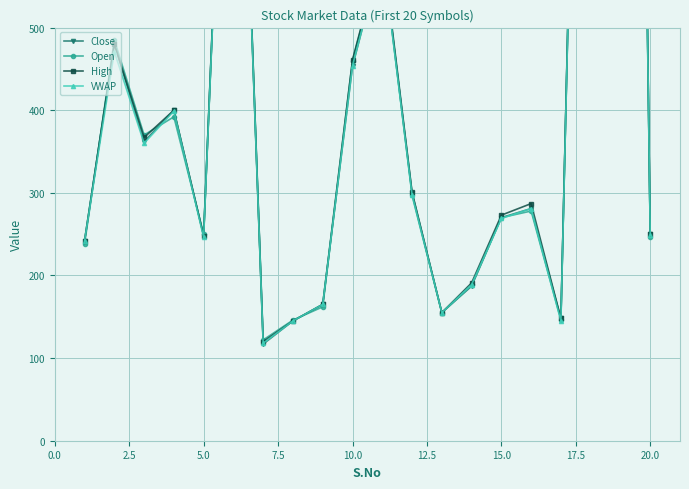

What is the difference between the maximum and second lowest values in the Close series?

2813